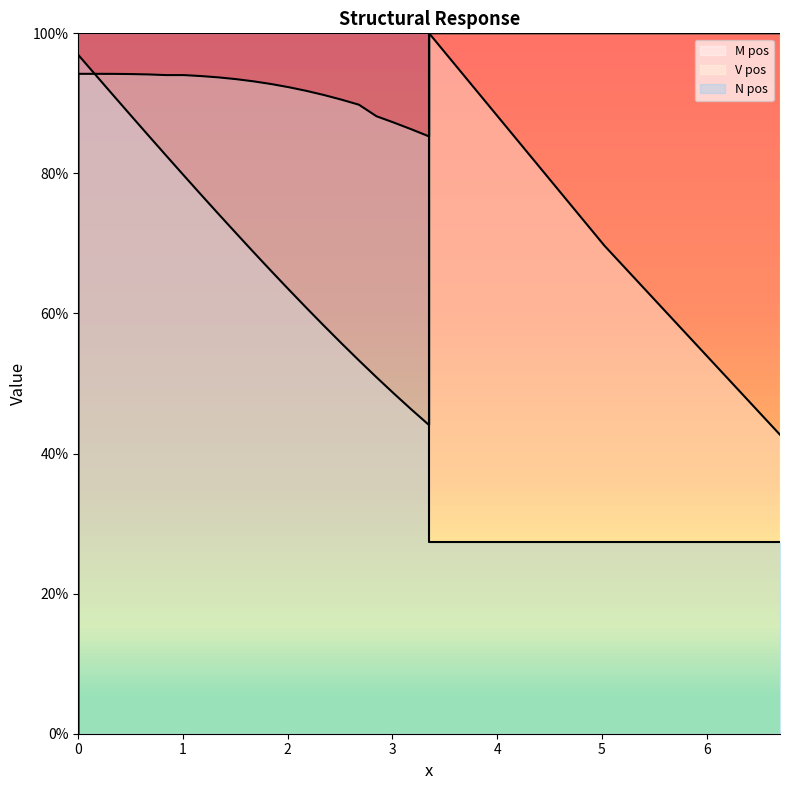

What are all the series names shown in the legend?

M pos, V pos, N pos